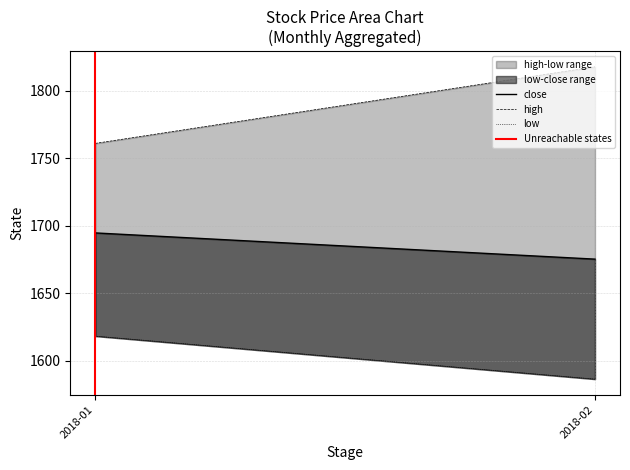

At which label does close reach its minimum?

2018-02